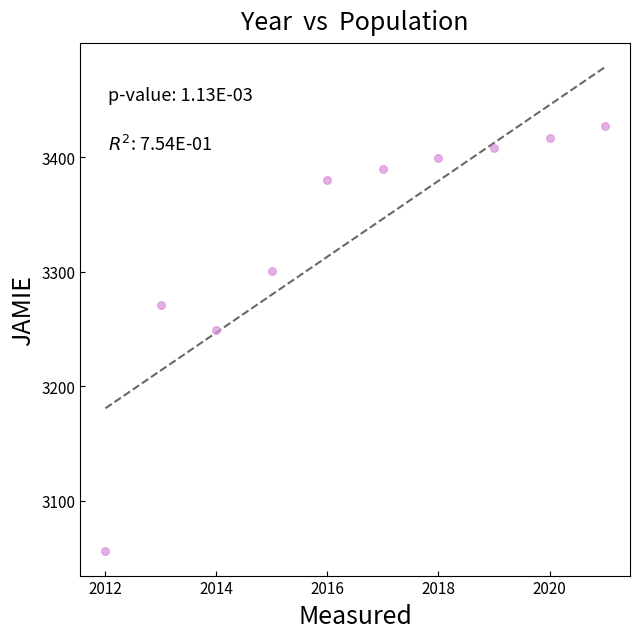

What is the average Y value?

3330